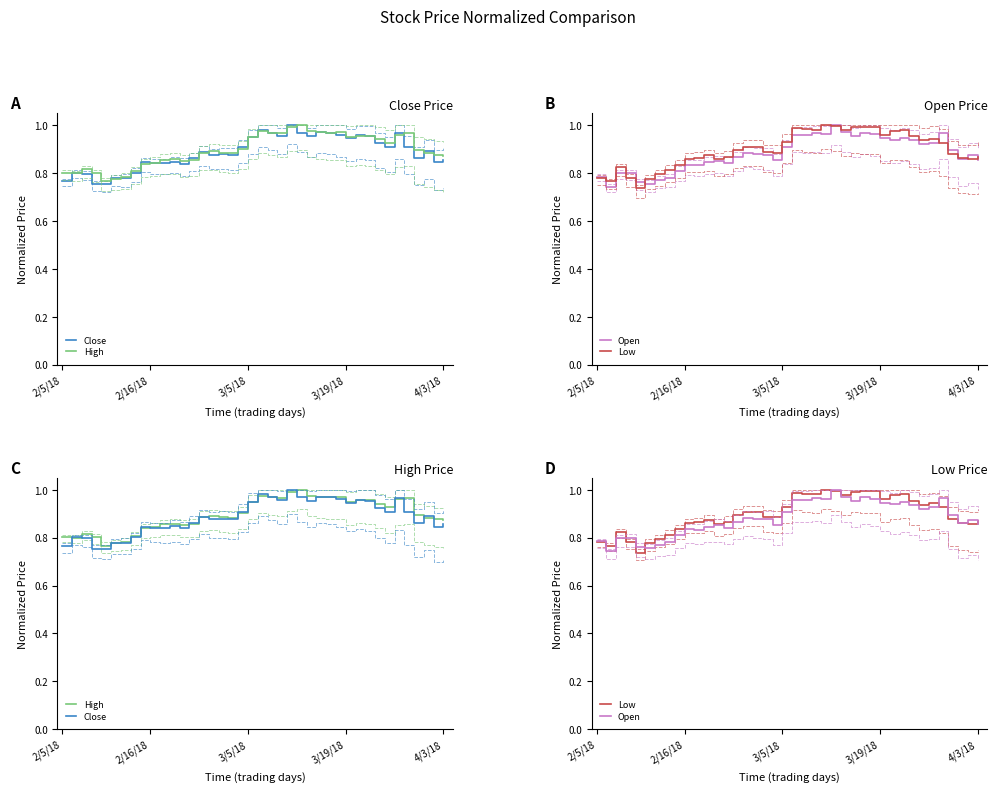

What is the value of the Close point at the 5th from the left?

0.8